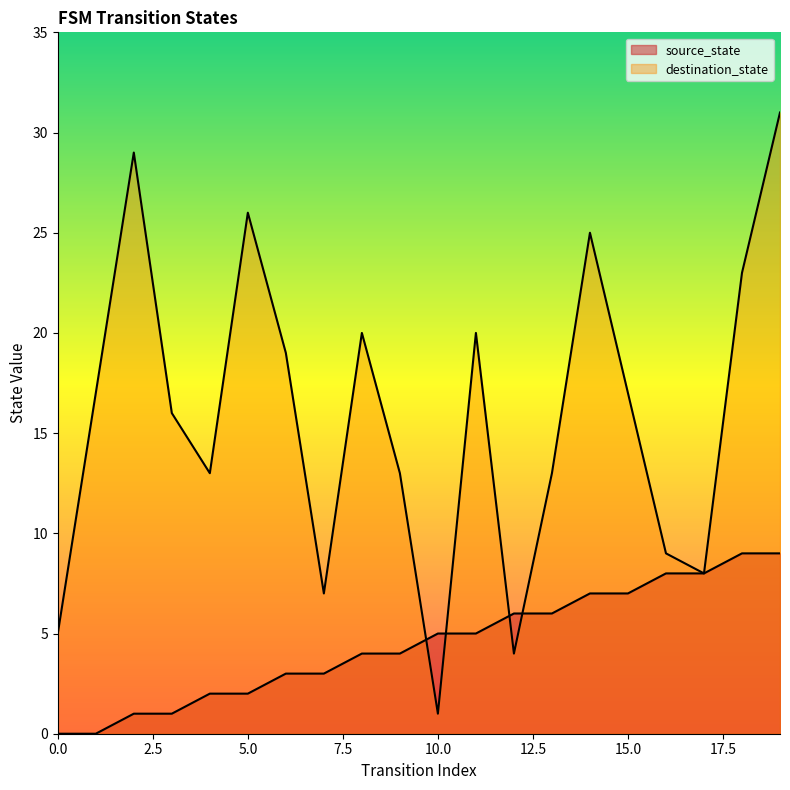

Reading left to right, list all the values displayed in this chart.

source_state: 0	0	1	1	2	2	3	3	4	4	5	5	6	6	7	7	8	8	9	9
destination_state: 5	17	29	16	13	26	19	7	20	13	1	20	4	13	25	17	9	8	23	31